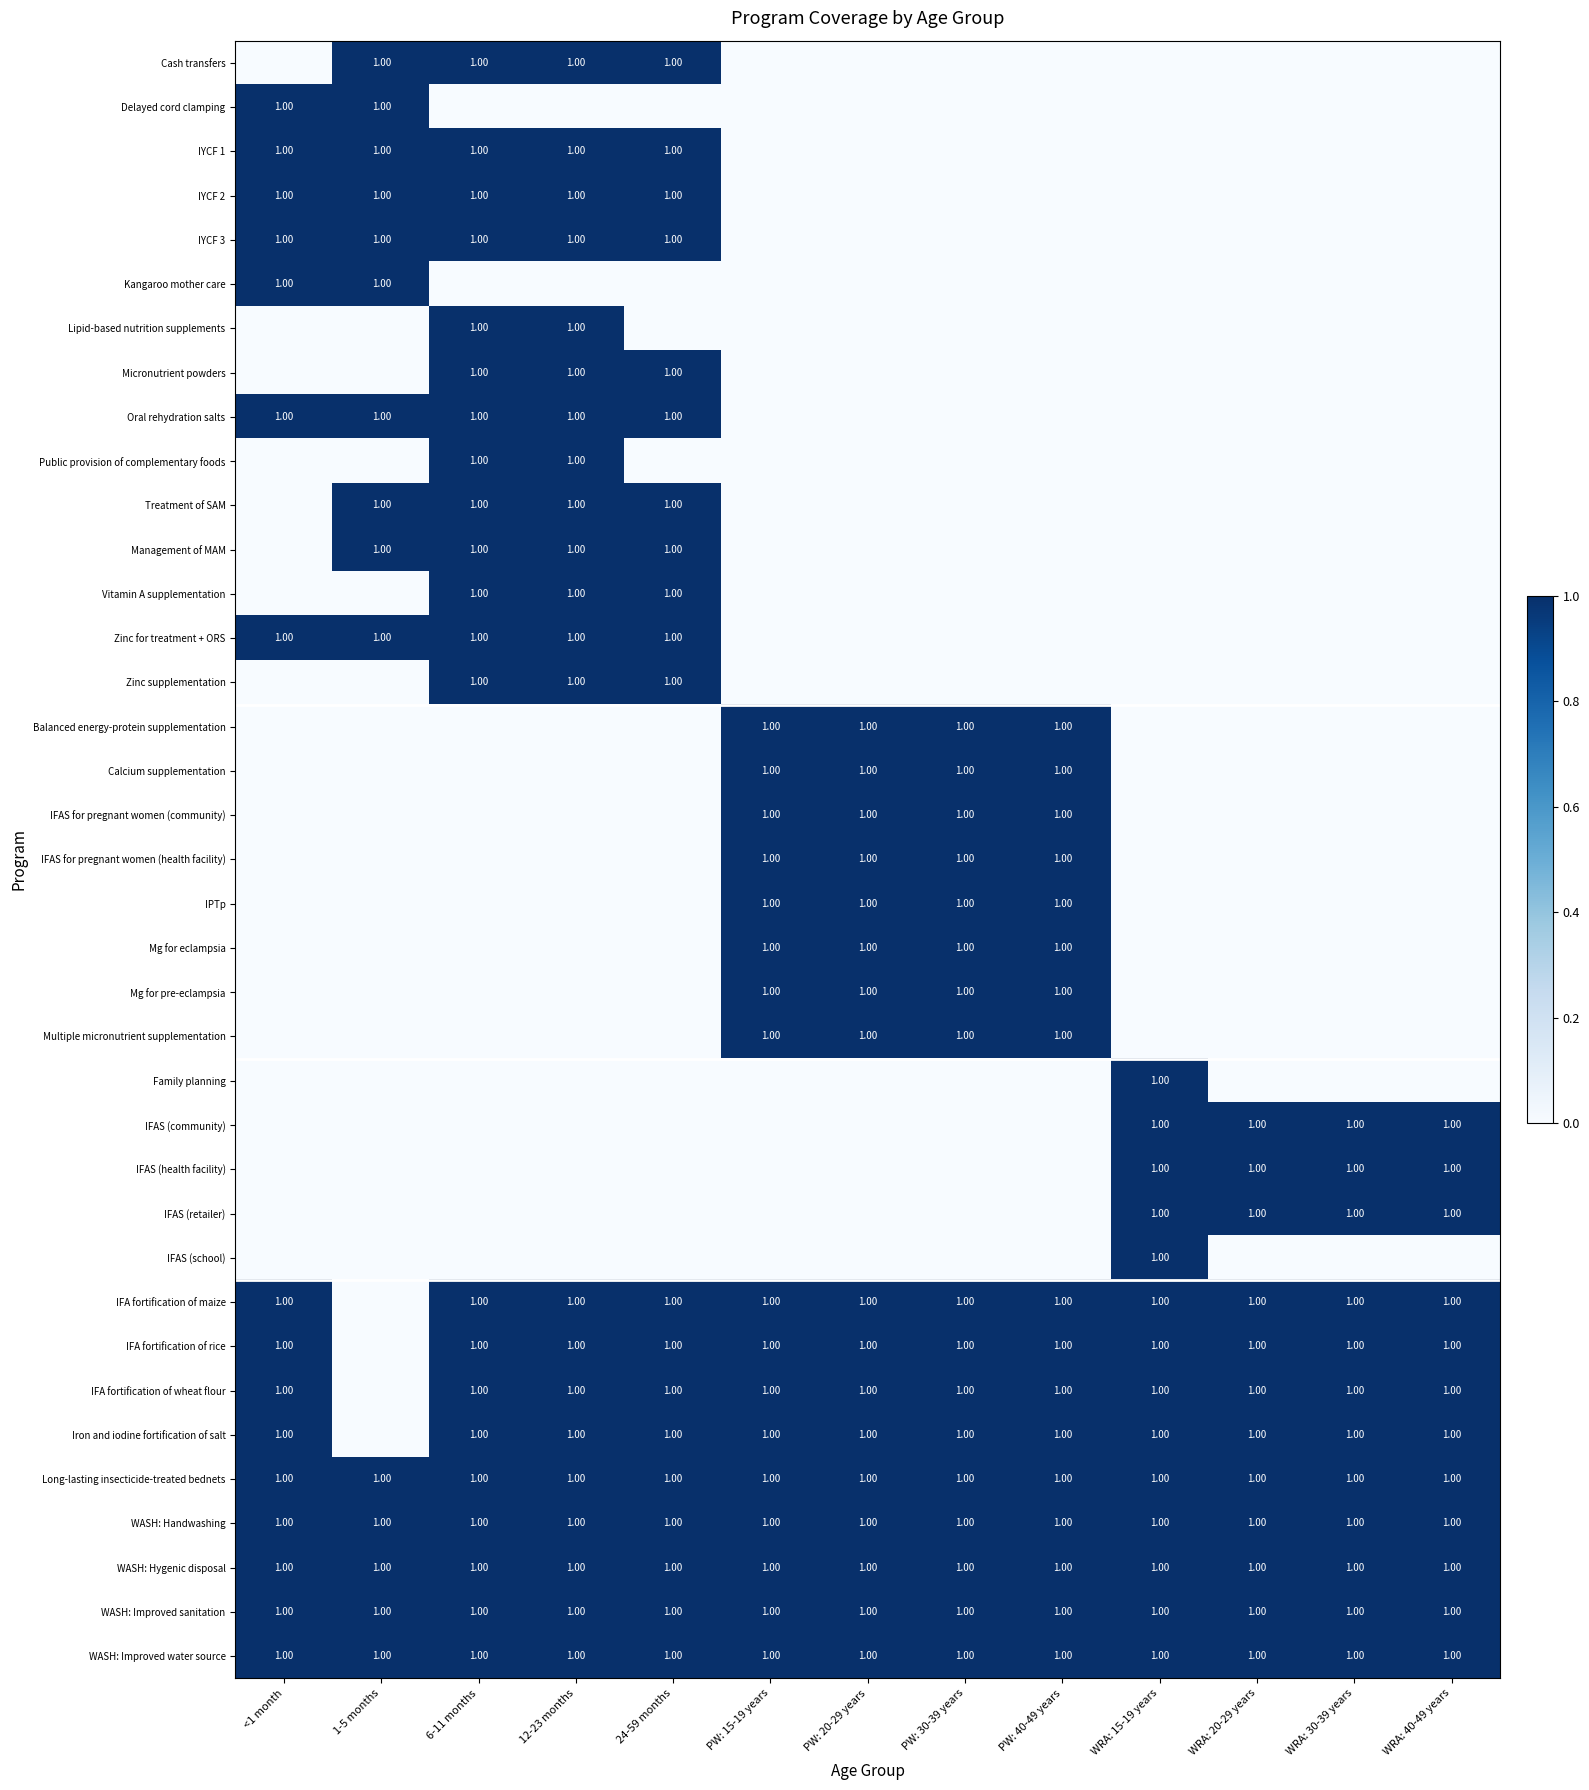

True or false: Balanced energy-protein supplementation has a value of 1 at PW: 20-29 years.

False